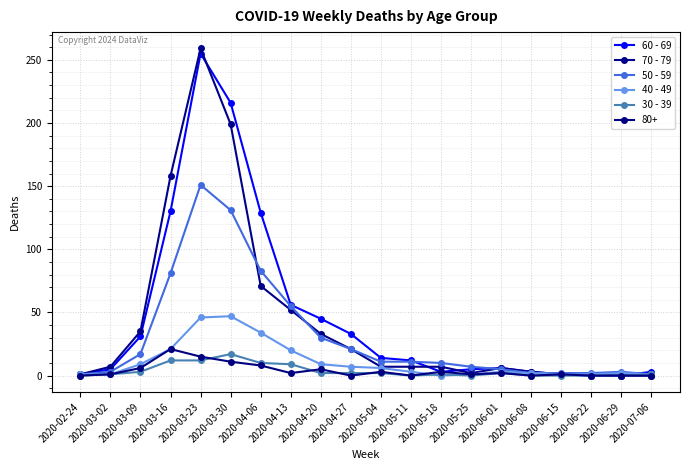

How many lines are shown in the chart?

6